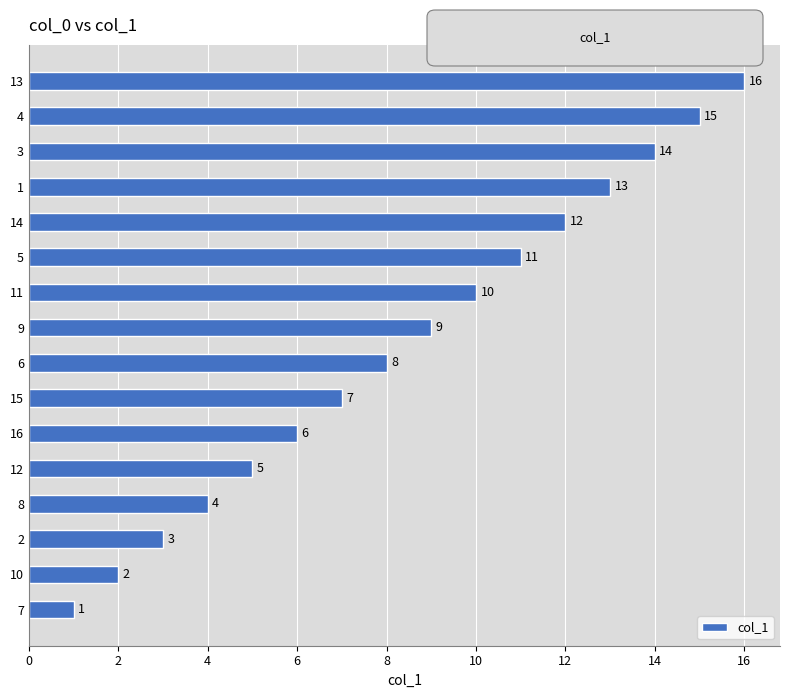

What is the approximate value at 13, to the nearest 10?

20